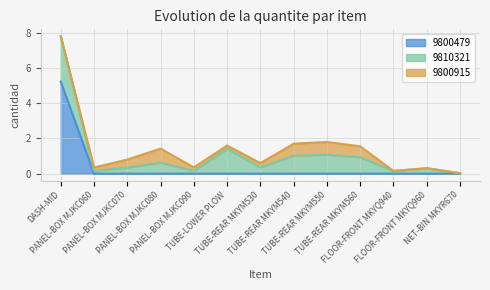

True or false: 9800479 has more than 1 interior local peaks.

False